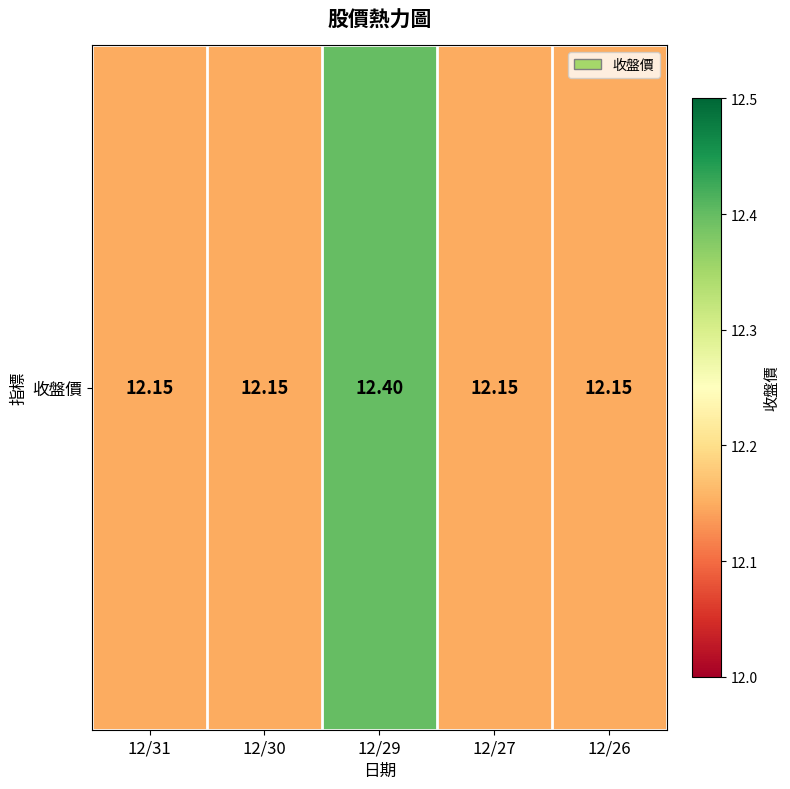

Reading right to left, list all the values displayed in this chart.

12/26=12.2	12/27=12.2	12/29=12.4	12/30=12.2	12/31=12.2